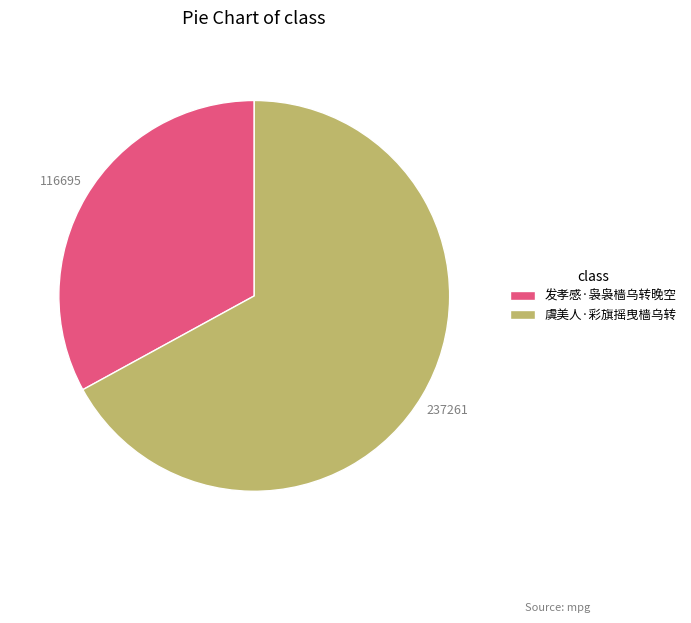

Which slice represents more than half of the pie?

虞美人·彩旗摇曳樯乌转